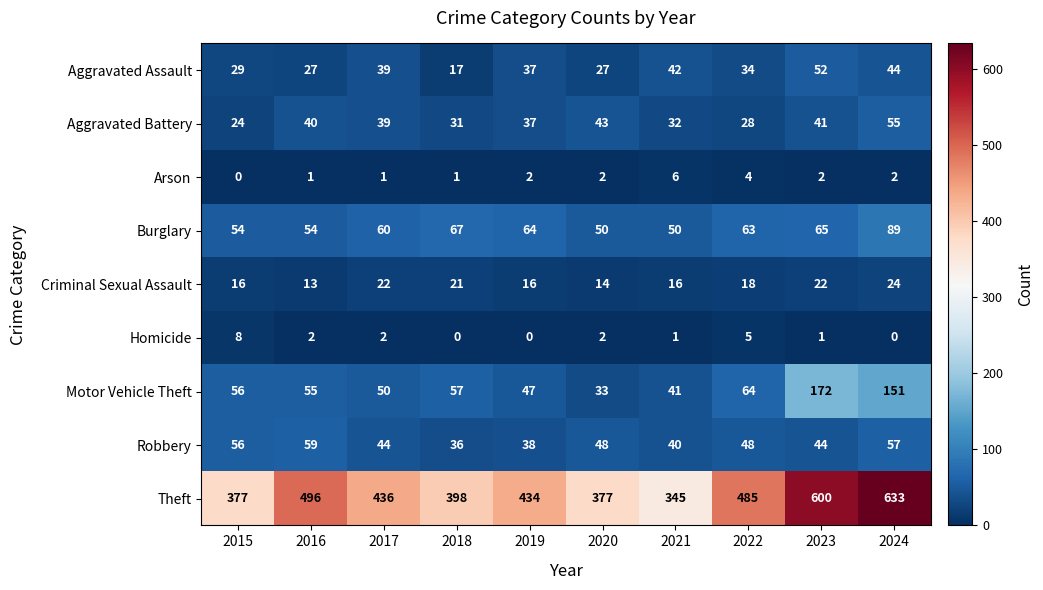

Rank the series by their maximum value, from lowest to highest.

Arson, Homicide, Criminal Sexual Assault, Aggravated Assault, Aggravated Battery, Robbery, Burglary, Motor Vehicle Theft, Theft